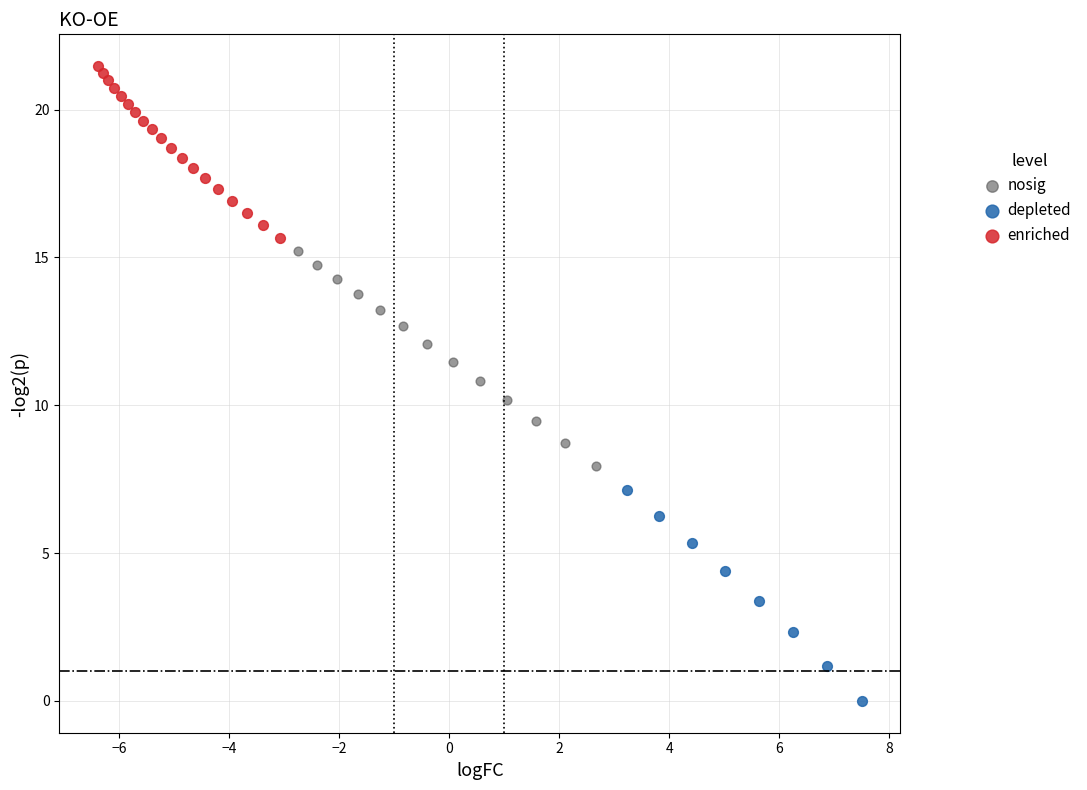

What are all the series names shown in the legend?

nosig, depleted, enriched